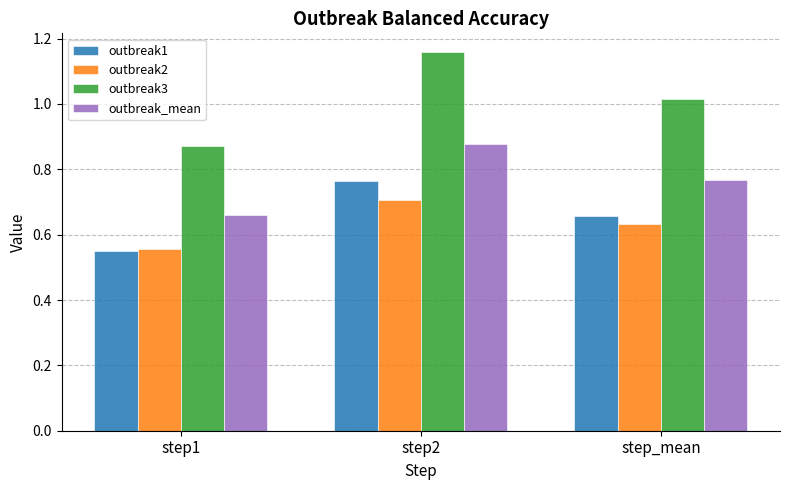

The value of outbreak3 at step_mean is 0.3. True or false?

False